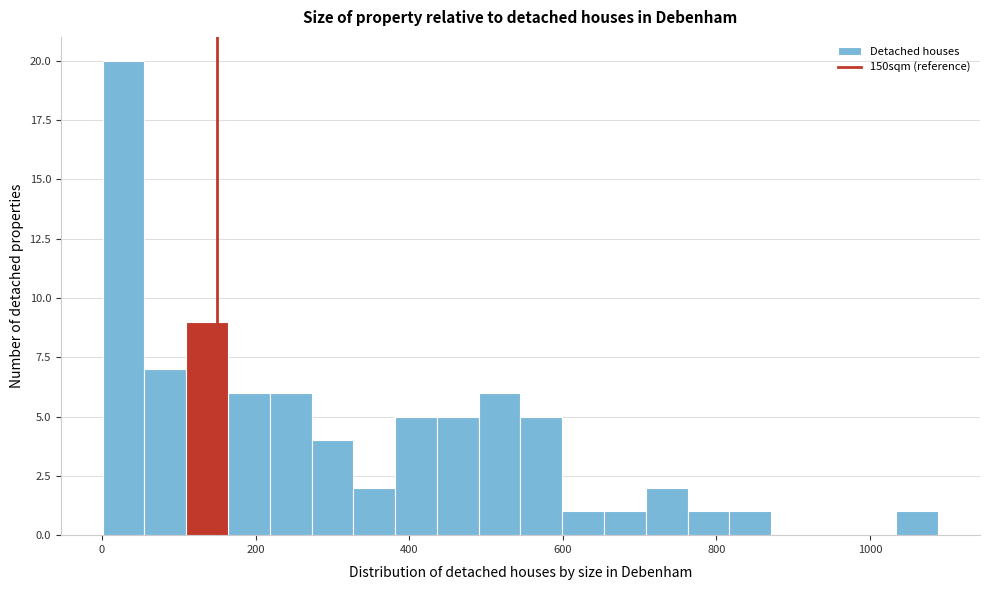

Around what value on the x-axis is the tallest bar? Give the approximate position of its centre, as read against the axis.

20